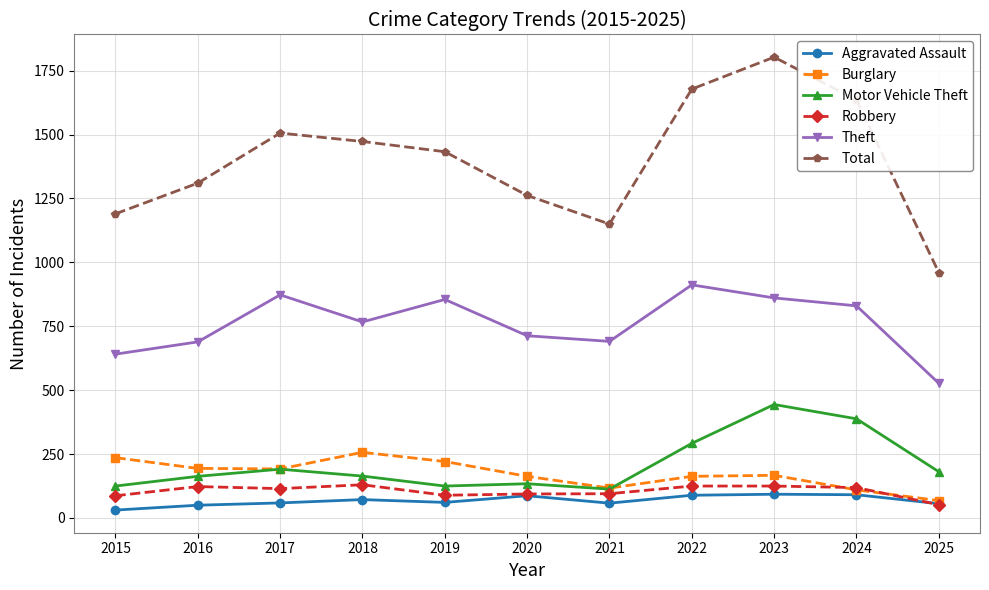

What is the greatest value displayed?

1803